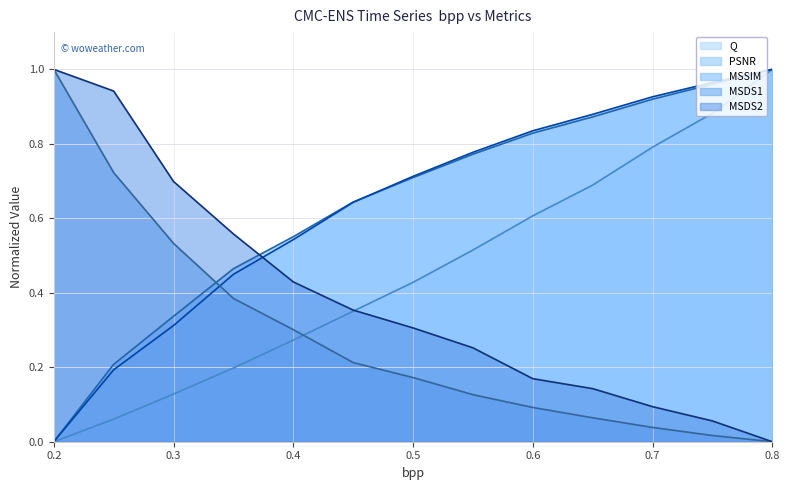

Is it true that Q equals 1.2 at 0.7?

False